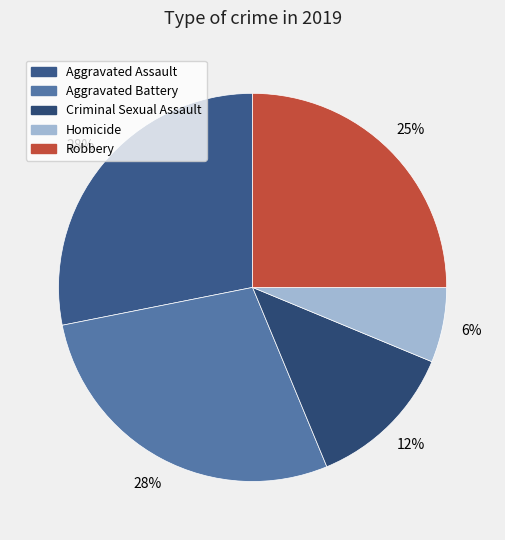

How many slices are in this pie chart?

5